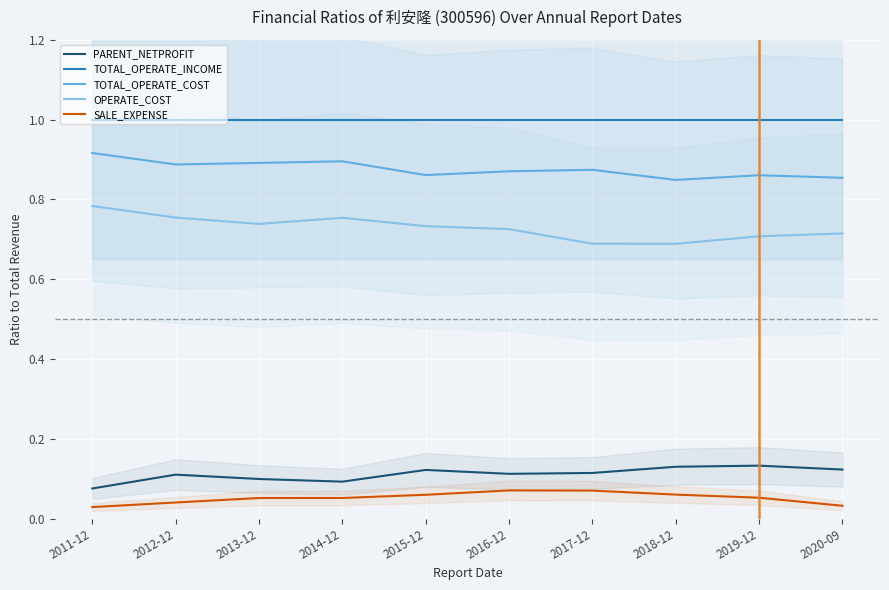

Reading left to right, list all the values displayed in this chart.

PARENT_NETPROFIT: 0.1	0.1	0.1	0.1	0.1	0.1	0.1	0.1	0.1	0.1
TOTAL_OPERATE_INCOME: 1.0	1.0	1.0	1.0	1.0	1.0	1.0	1.0	1.0	1.0
TOTAL_OPERATE_COST: 0.9	0.9	0.9	0.9	0.9	0.9	0.9	0.8	0.9	0.9
OPERATE_COST: 0.8	0.8	0.7	0.8	0.7	0.7	0.7	0.7	0.7	0.7
SALE_EXPENSE: 0.0	0.0	0.1	0.1	0.1	0.1	0.1	0.1	0.1	0.0